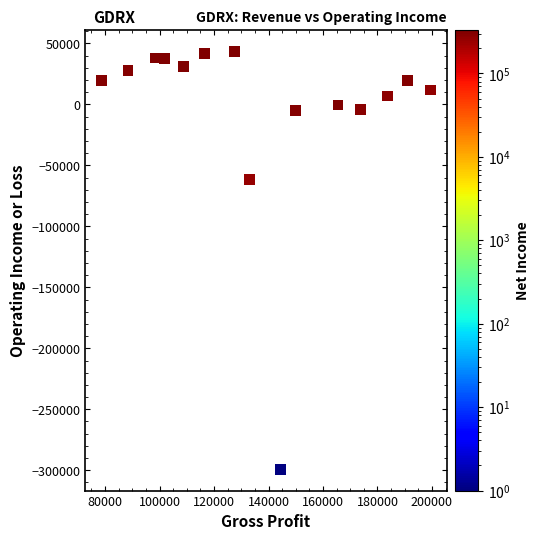

What Y value in the scatter plot is closest to -127900?

-61600